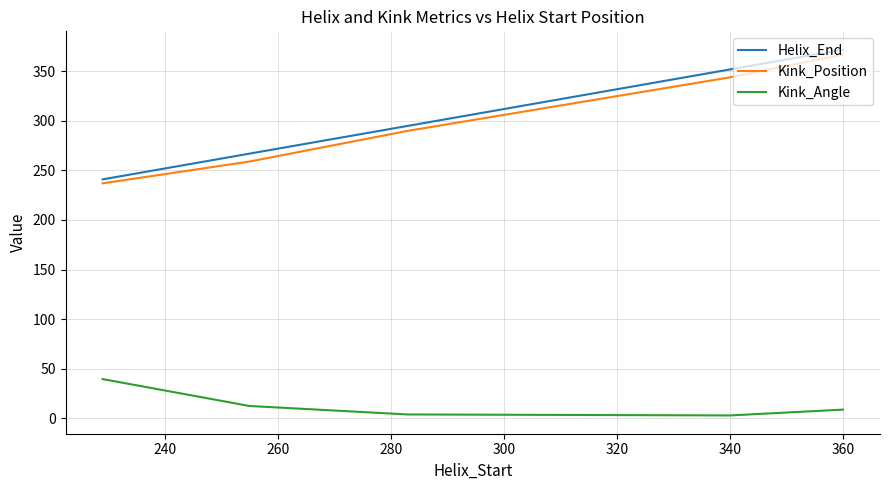

What are all the series names shown in the legend?

Helix_End, Kink_Position, Kink_Angle